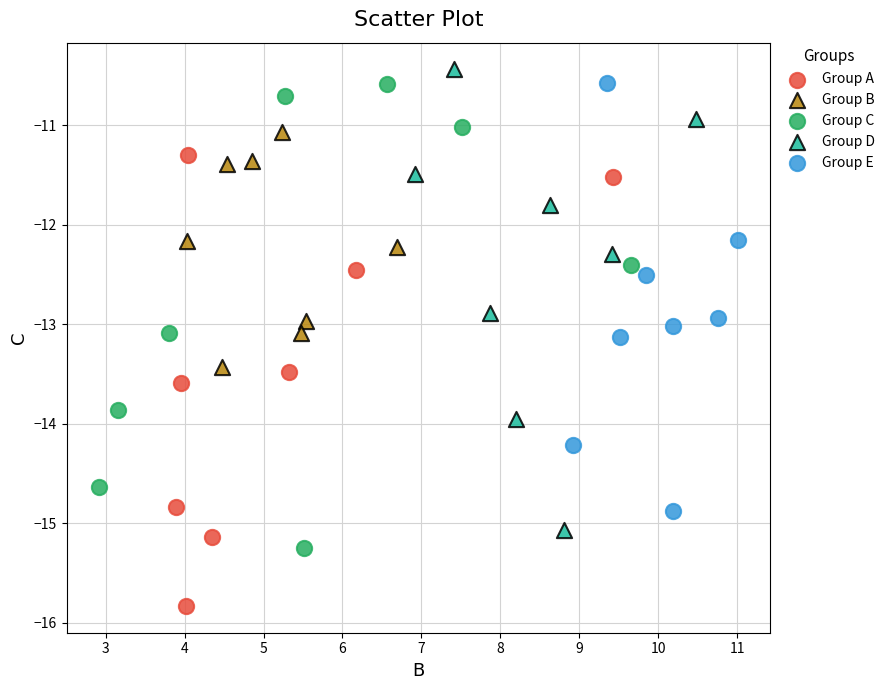

Which series contains the lowest Y value?

Group A